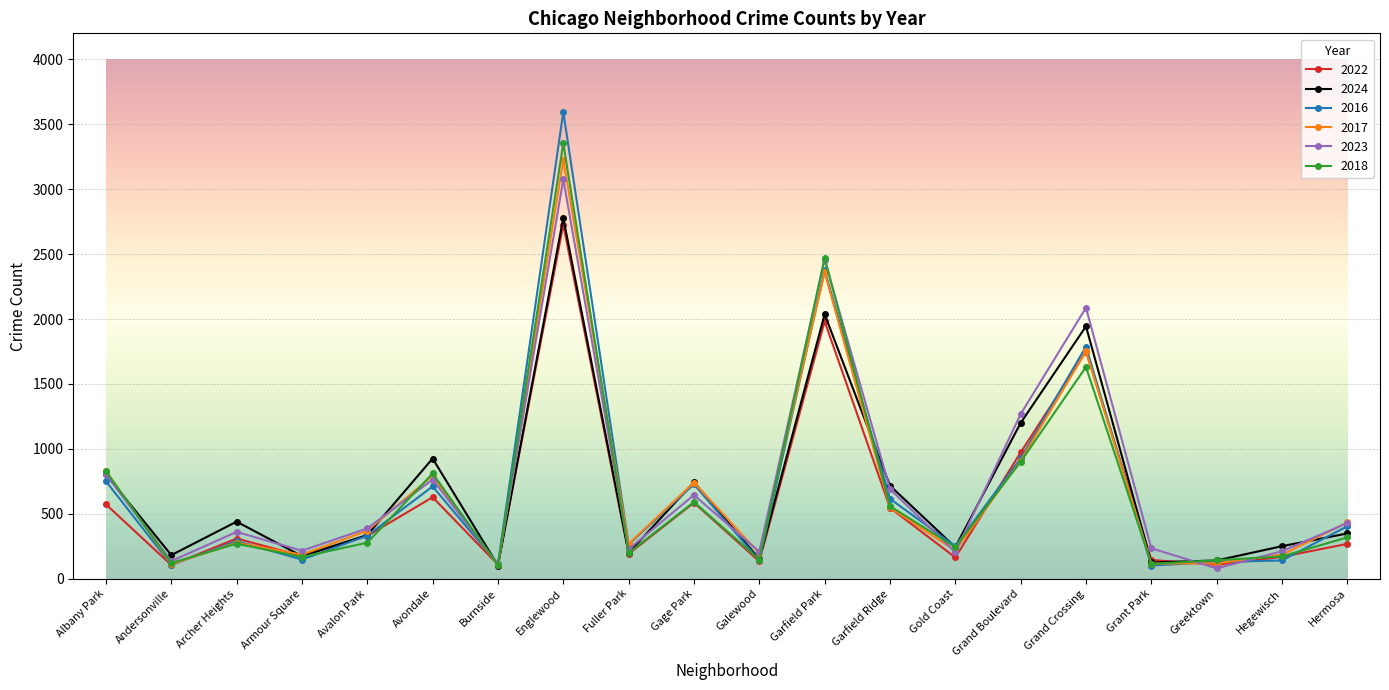

Is it true that 2018 equals 3353 at Englewood?

True